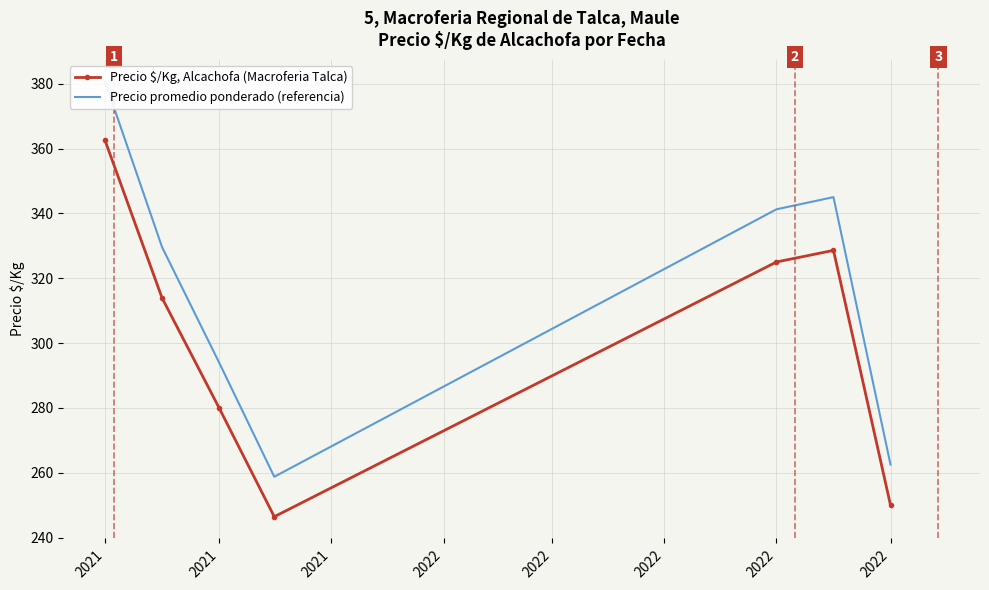

The value of Precio promedio ponderado (referencia) at 2021 is 329.6. True or false?

True